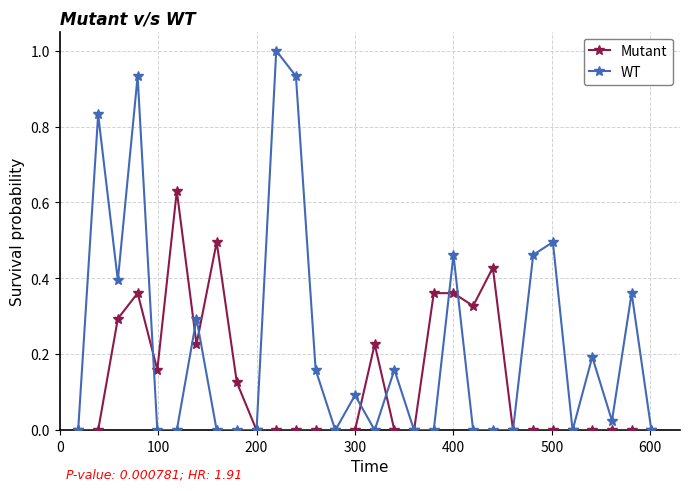

True or false: Mutant has more than 2 interior local peaks.

True